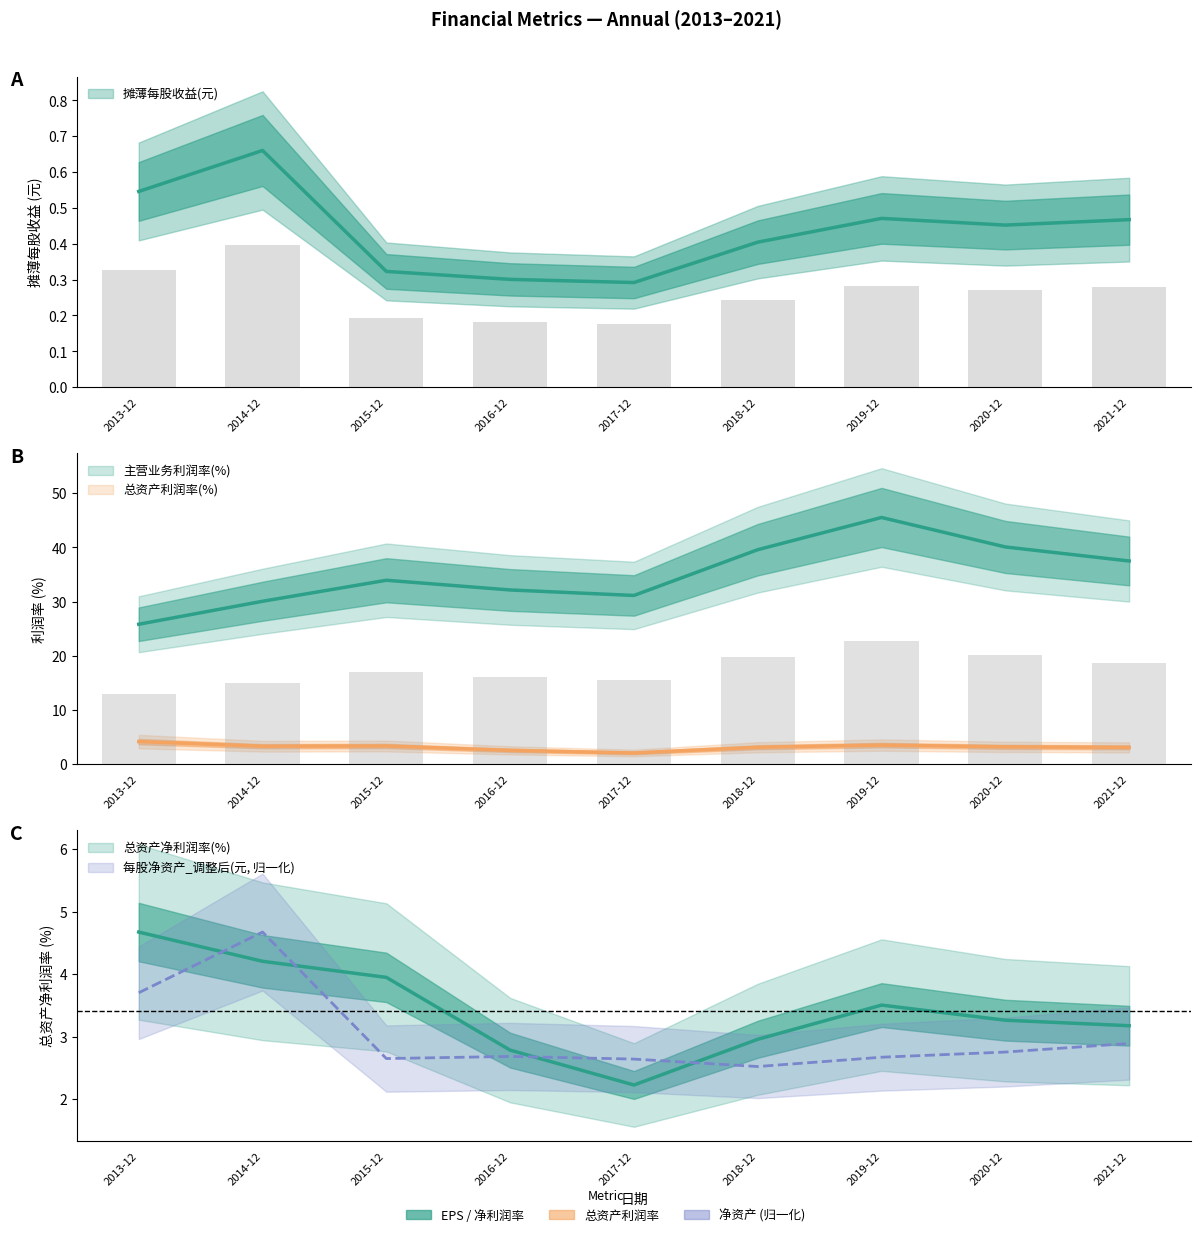

What is the difference between the maximum and second lowest values in the 摊薄每股收益(元) series?

0.4